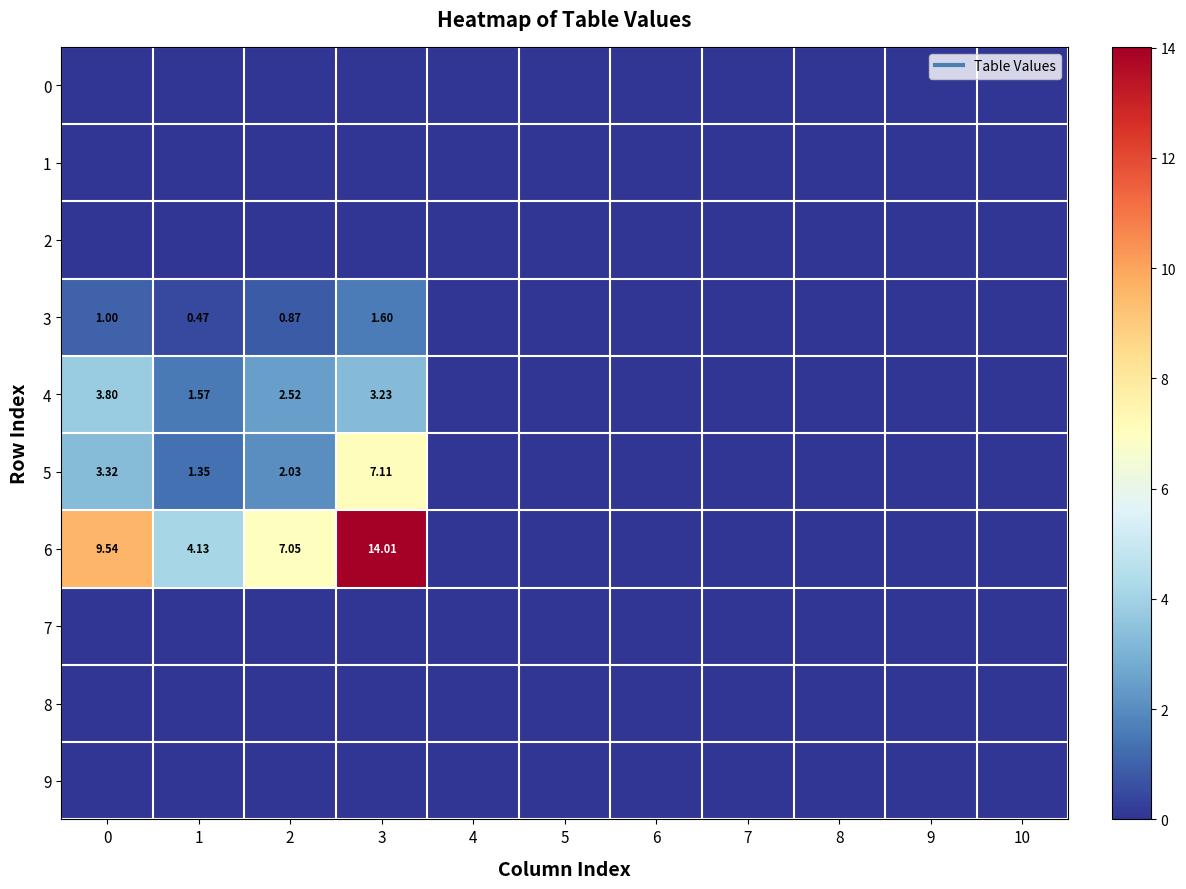

Between 1 and 9, which series saw the biggest shift?

6